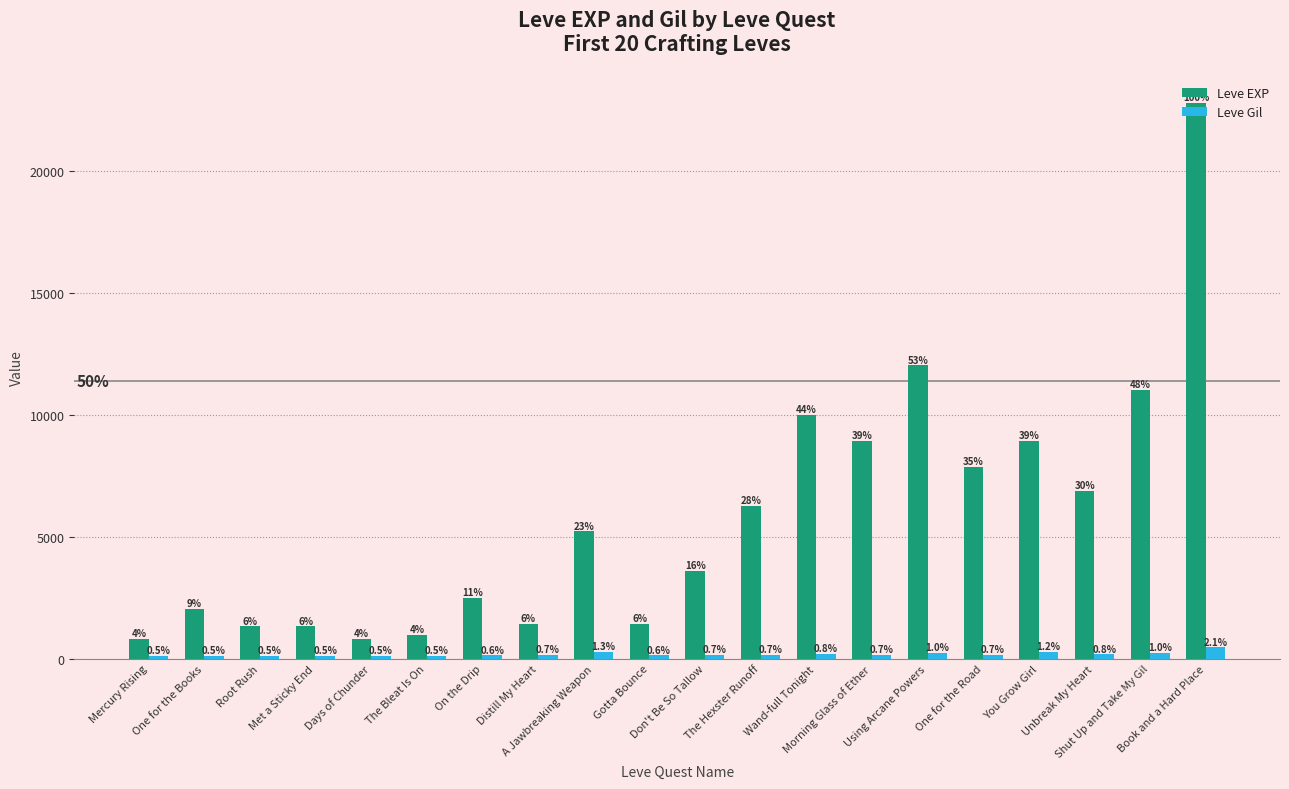

Does the chart contain stacked bars?

No